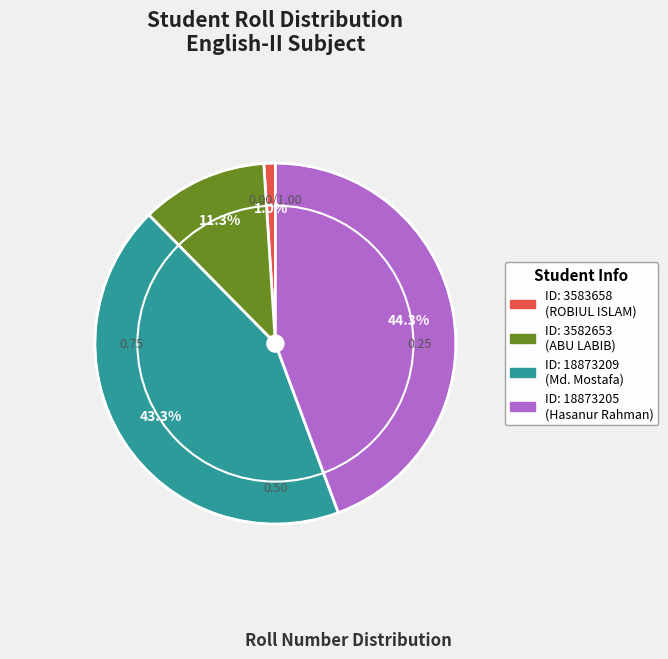

How many segments does this pie chart have?

4